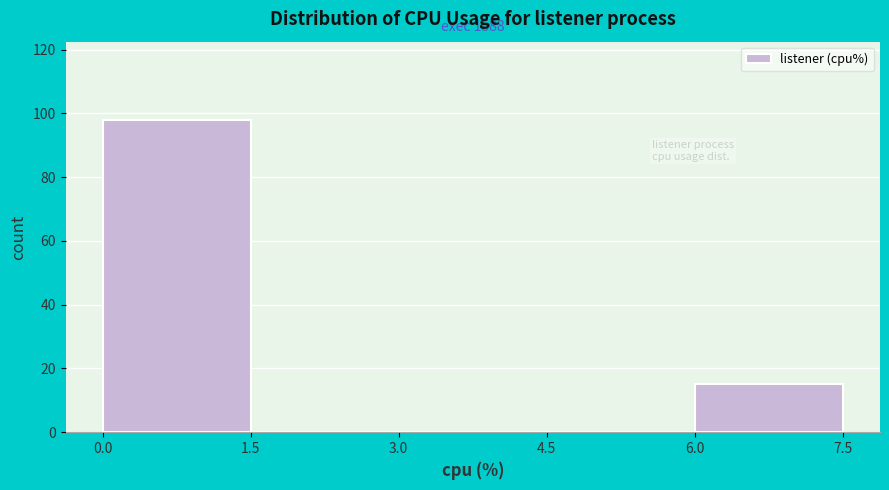

Over which range of the x-axis is the bar tallest?

0.0 to 1.5